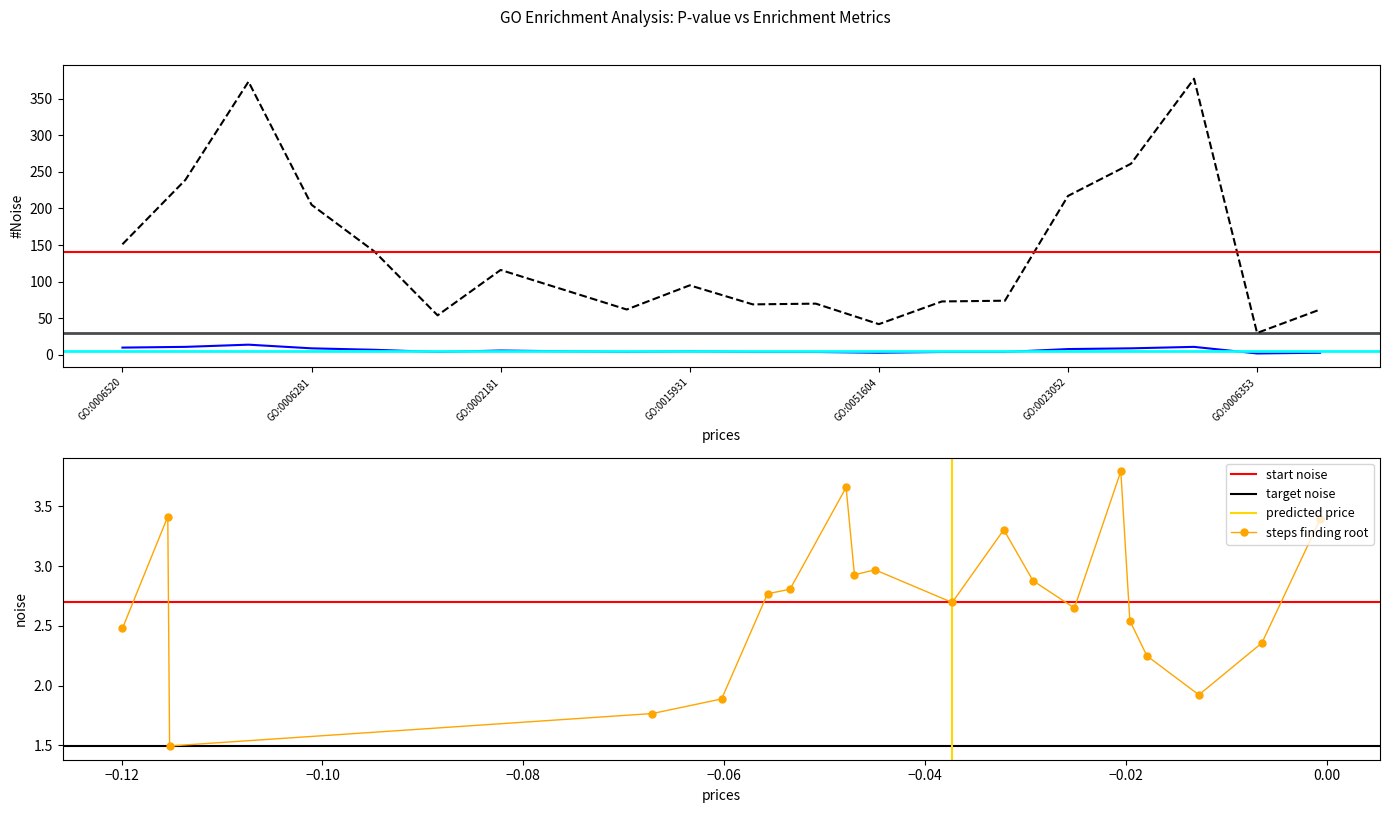

Reading right to left, transcribe all the data shown in this chart.

Hits in term: GO:0042273=3	GO:0006353=2	GO:0042221=11	GO:0006325=9	GO:0023052=8	GO:0006457=4	GO:0007033=4	GO:0051604=3	GO:0007124=4	GO:0006354=4	GO:0015931=5	GO:0016050=4	GO:0051052=5	GO:0002181=6	GO:0001403=4	GO:0006310=7	GO:0006281=9	GO:0006366=14	GO:0006974=11	GO:0006520=10
Term size: GO:0042273=62	GO:0006353=30	GO:0042221=377	GO:0006325=261	GO:0023052=217	GO:0006457=74	GO:0007033=73	GO:0051604=42	GO:0007124=70	GO:0006354=69	GO:0015931=95	GO:0016050=62	GO:0051052=89	GO:0002181=116	GO:0001403=54	GO:0006310=141	GO:0006281=205	GO:0006366=373	GO:0006974=239	GO:0006520=151